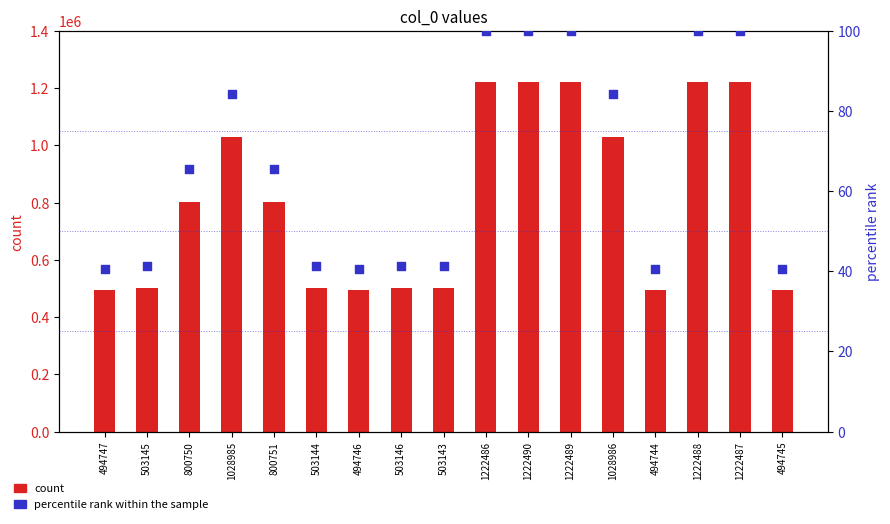

What is the total value across all series at 494747?

494787.5